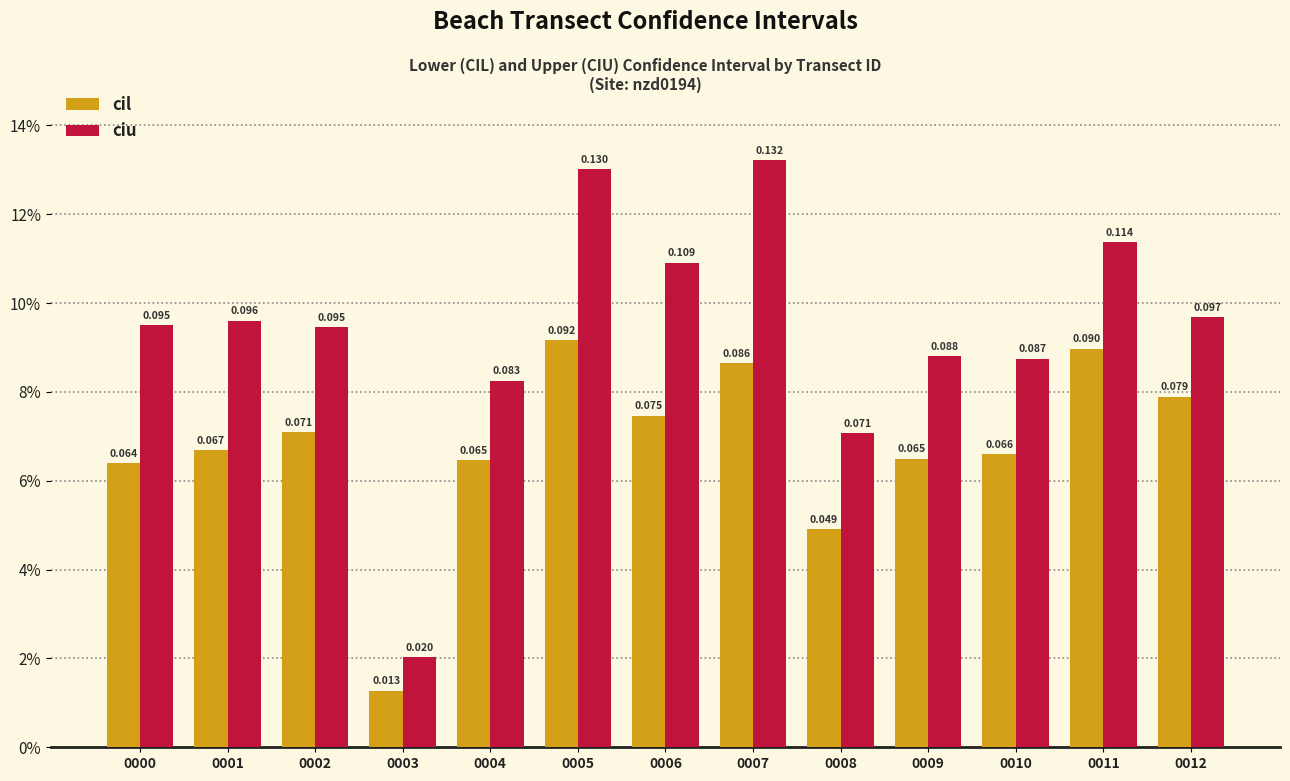

What are all the series names shown in the legend?

cil, ciu